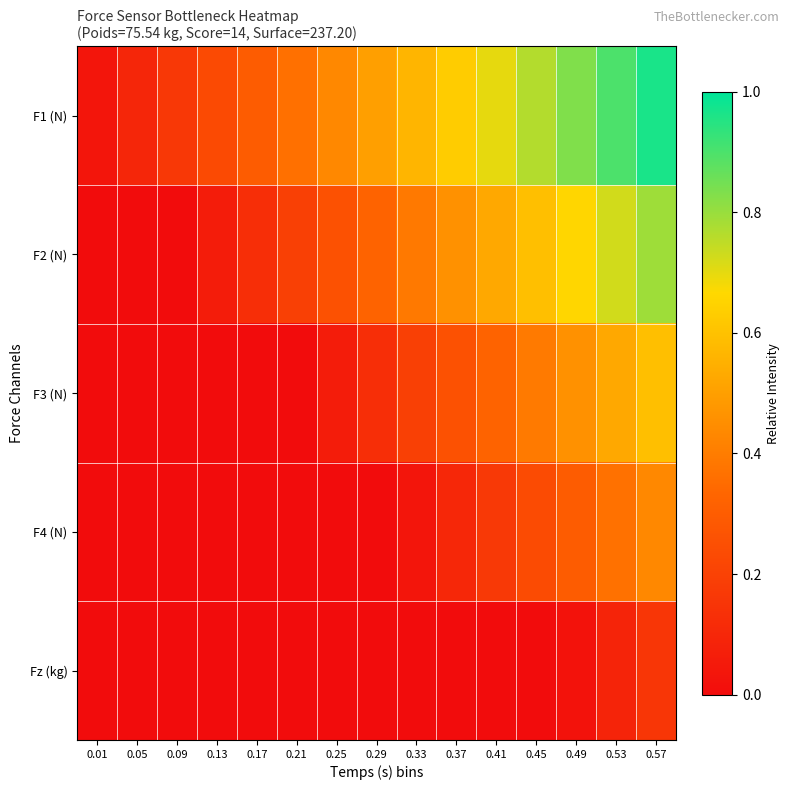

Which has a higher value, 0.09 or 0.57?

0.57